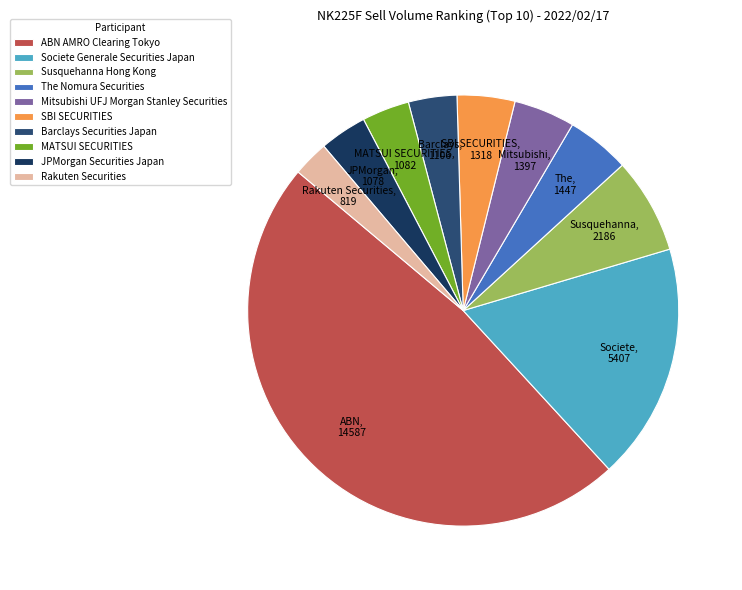

To the nearest percent, what is the difference between the largest and smallest slice percentages?

45%